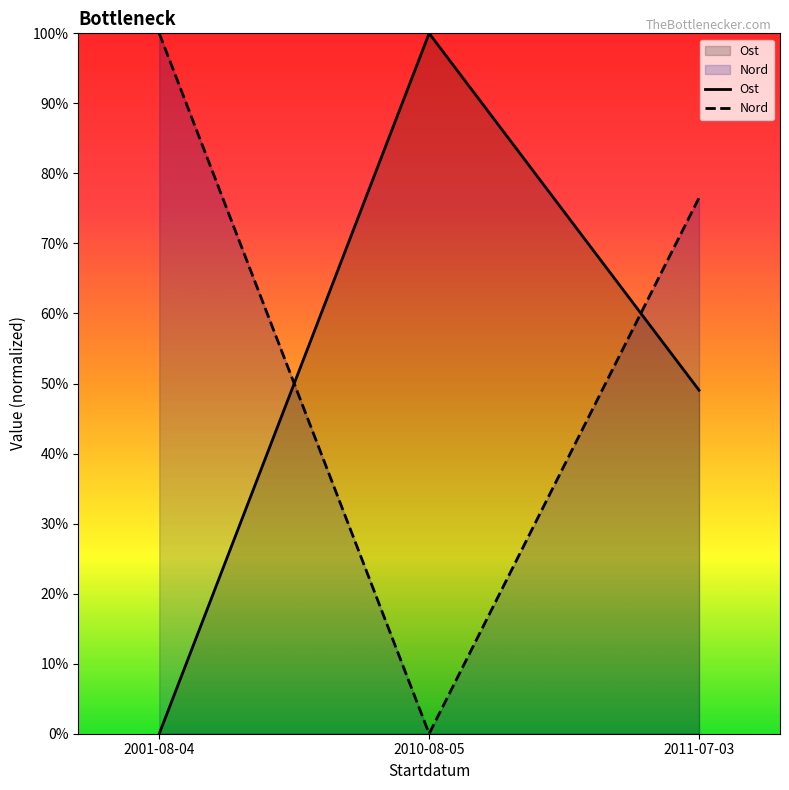

At which category is the sum across all series the highest?

2011-07-03